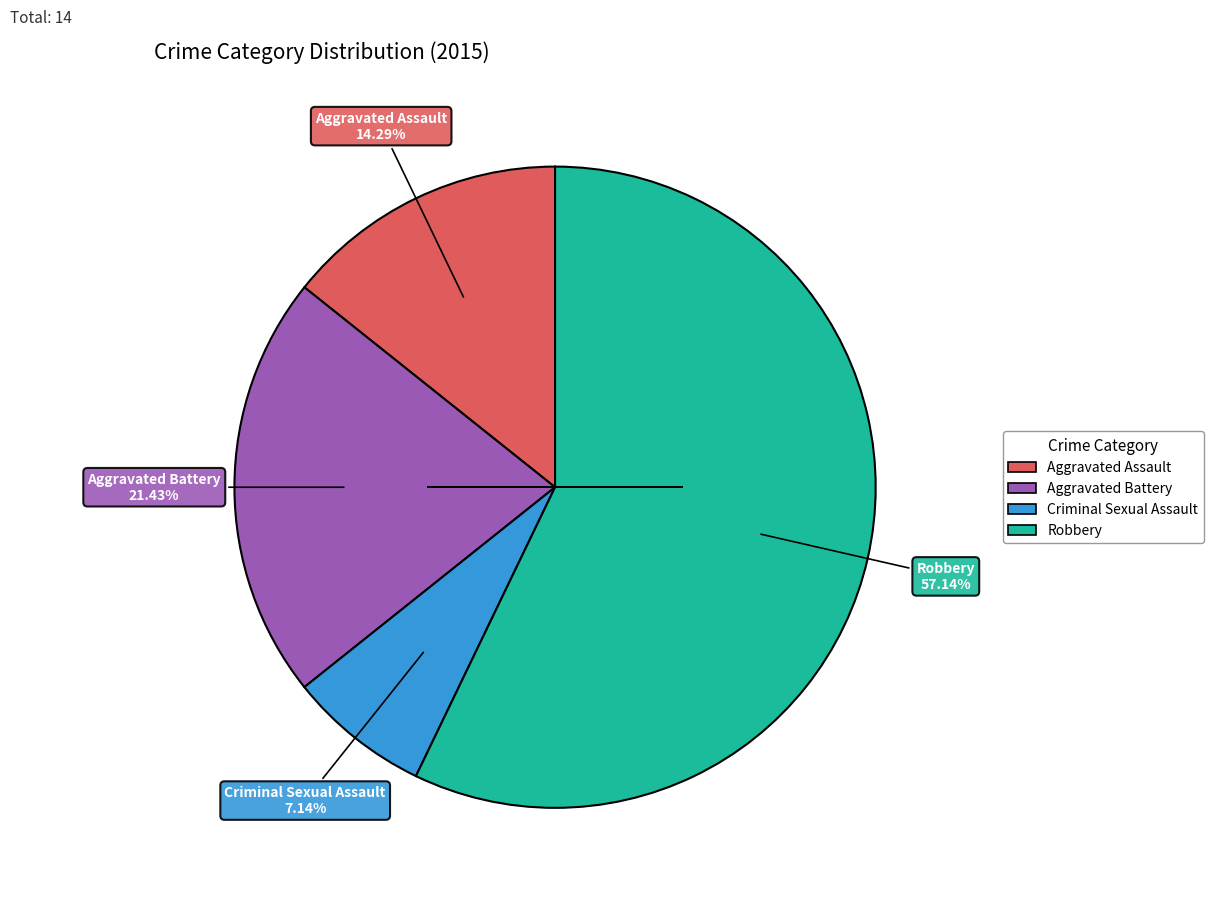

Rank the categories by value from lowest to highest.

Criminal Sexual Assault, Aggravated Assault, Aggravated Battery, Robbery